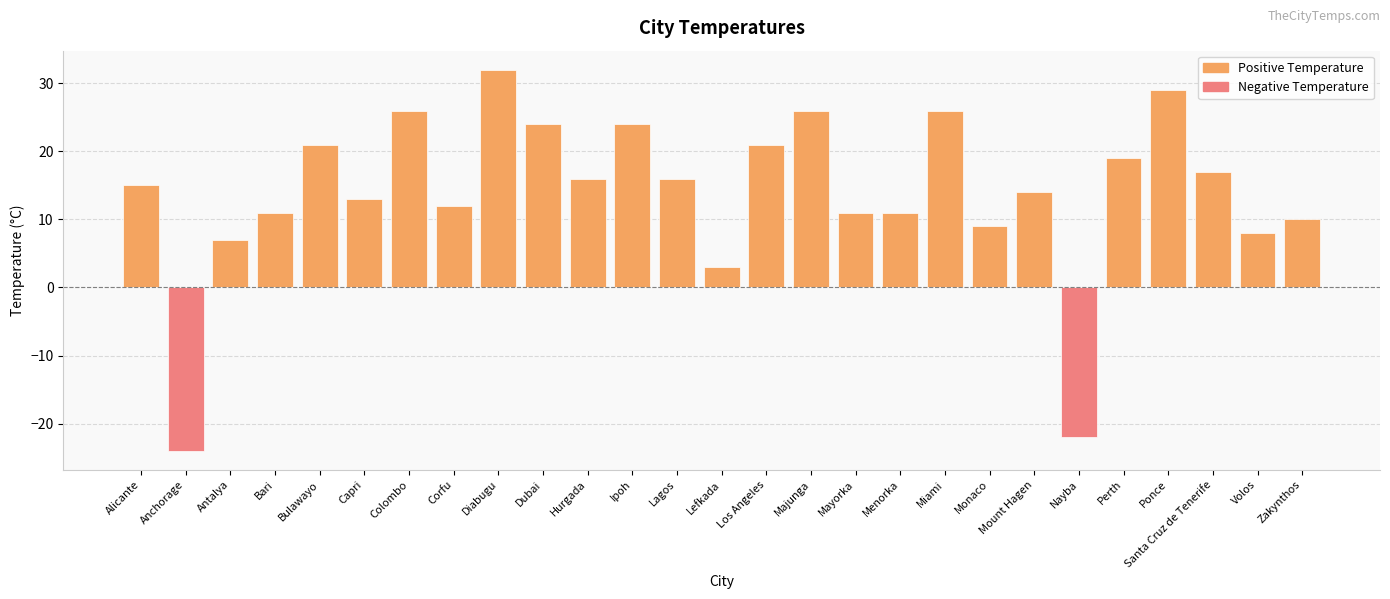

Reading left to right, transcribe all the data shown in this chart.

Alicante=15	Anchorage=-24	Antalya=7	Bari=11	Bulawayo=21	Capri=13	Colombo=26	Corfu=12	Diabugu=32	Dubai=24	Hurgada=16	Ipoh=24	Lagos=16	Lefkada=3	Los Angeles=21	Majunga=26	Mayorka=11	Menorka=11	Miami=26	Monaco=9	Mount Hagen=14	Nayba=-22	Perth=19	Ponce=29	Santa Cruz de Tenerife=17	Volos=8	Zakynthos=10